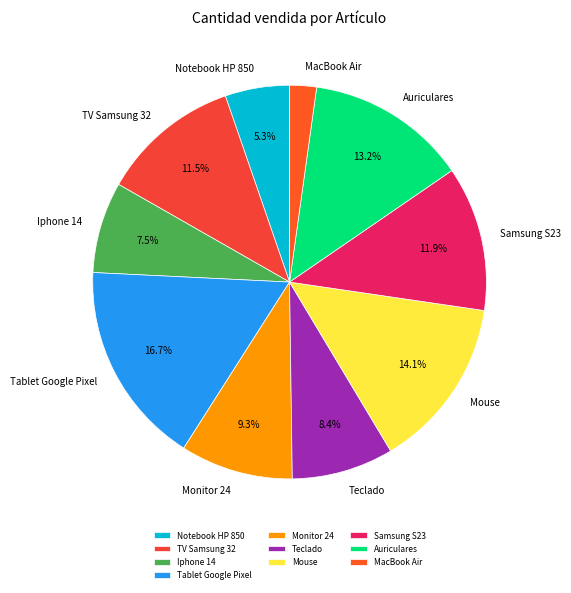

What portion of the pie excludes Notebook HP 850?

94.7%